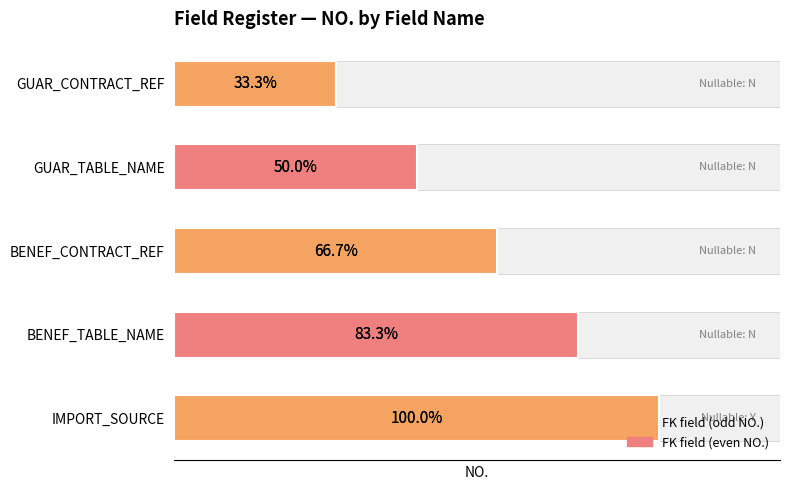

Rank the categories by value from lowest to highest.

GUAR_CONTRACT_REF, GUAR_TABLE_NAME, BENEF_CONTRACT_REF, BENEF_TABLE_NAME, IMPORT_SOURCE